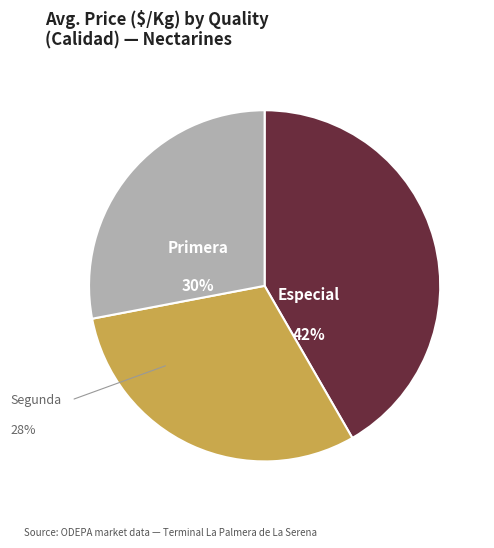

How many segments does this pie chart have?

3